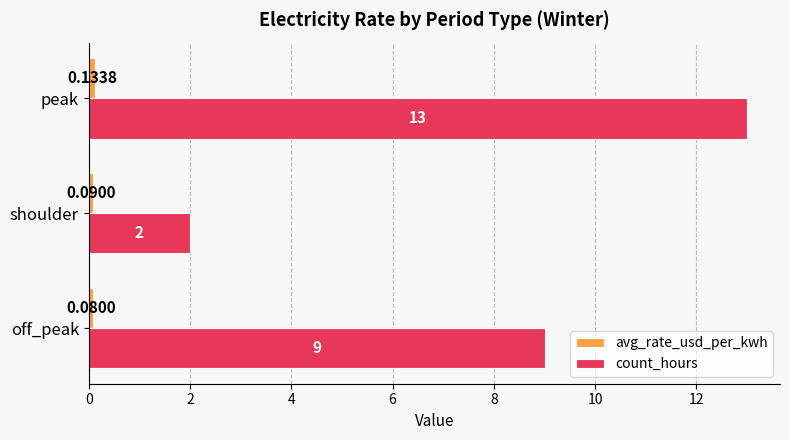

Which category has the highest value across all series?

peak